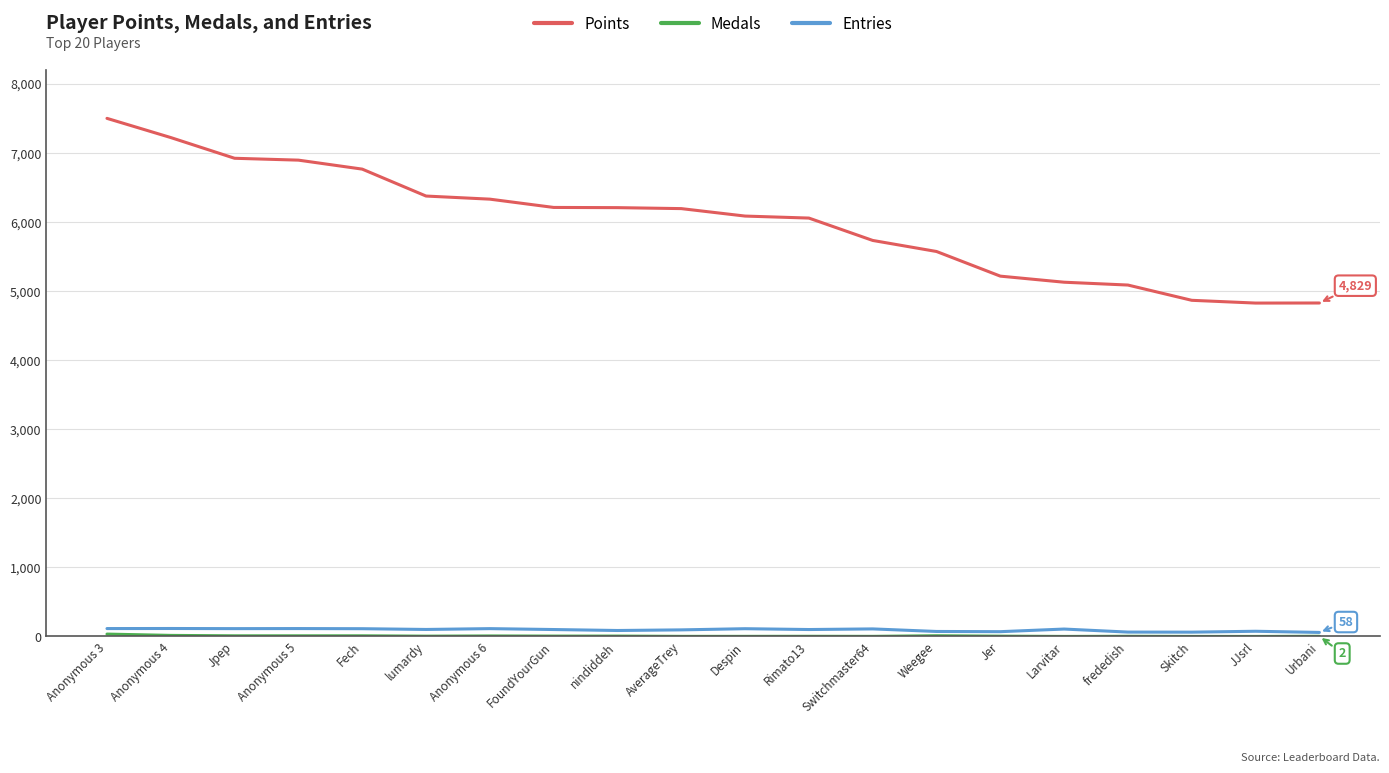

Reading left to right, transcribe all the data shown in this chart.

Points: 7503	7225	6925	6898	6768	6378	6333	6213	6210	6196	6088	6059	5735	5575	5218	5130	5089	4868	4828	4829
Medals: 34	15	9	9	9	4	7	5	5	1	1	2	1	10	4	0	2	0	0	2
Entries: 114	115	113	114	112	101	113	100	86	95	112	100	109	72	69	107	63	62	75	58